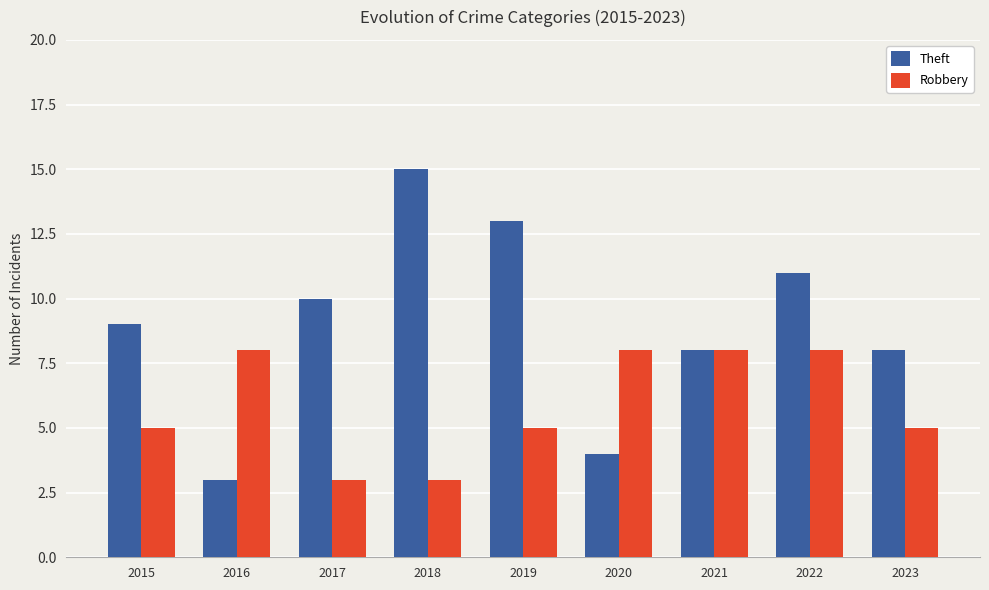

Reading right to left, transcribe all the data shown in this chart.

Theft: 8	11	8	4	13	15	10	3	9
Robbery: 5	8	8	8	5	3	3	8	5